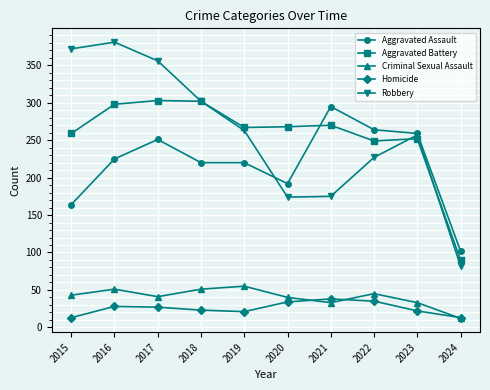

True or false: Robbery and Criminal Sexual Assault cross at least once.

False